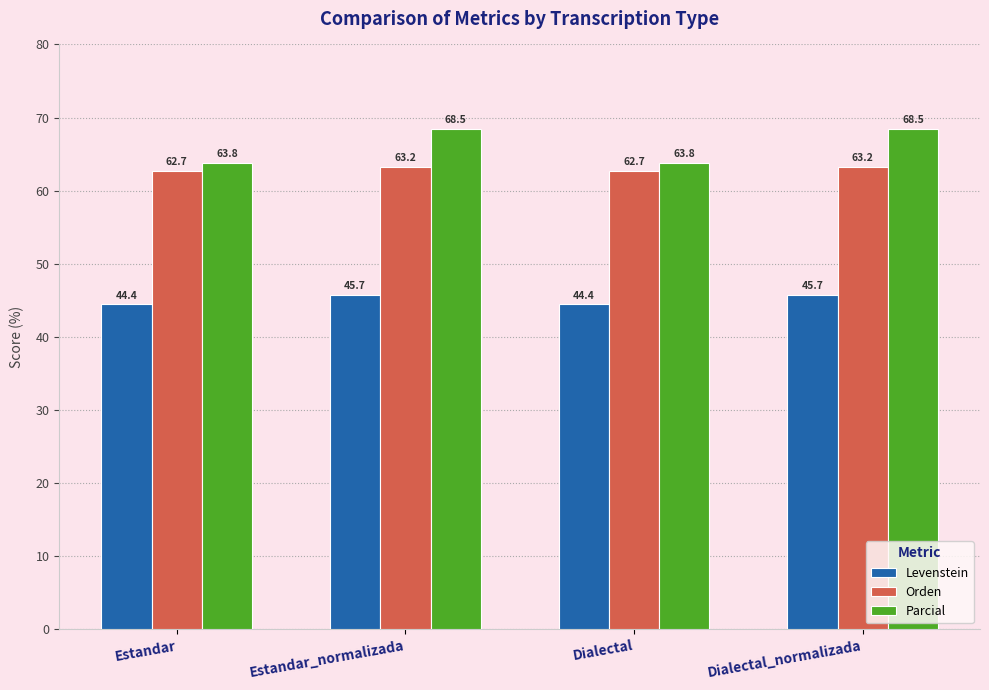

What is the smallest value displayed?

44.4